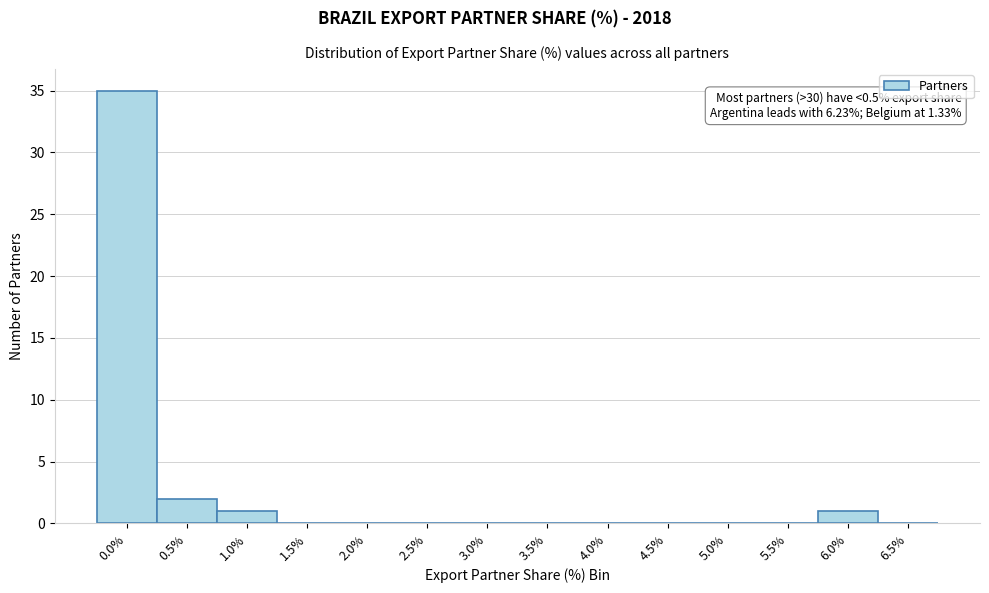

Reading left to right, what are all the values shown in this chart?

0.0%=35	0.5%=2	1.0%=1	1.5%=0	2.0%=0	2.5%=0	3.0%=0	3.5%=0	4.0%=0	4.5%=0	5.0%=0	5.5%=0	6.0%=1	6.5%=0